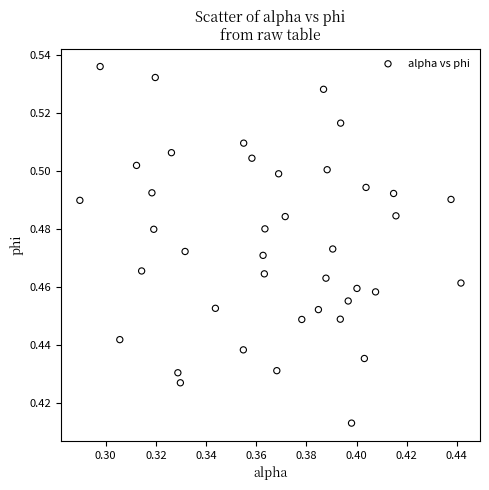

Count the number of points in this scatter plot.

40